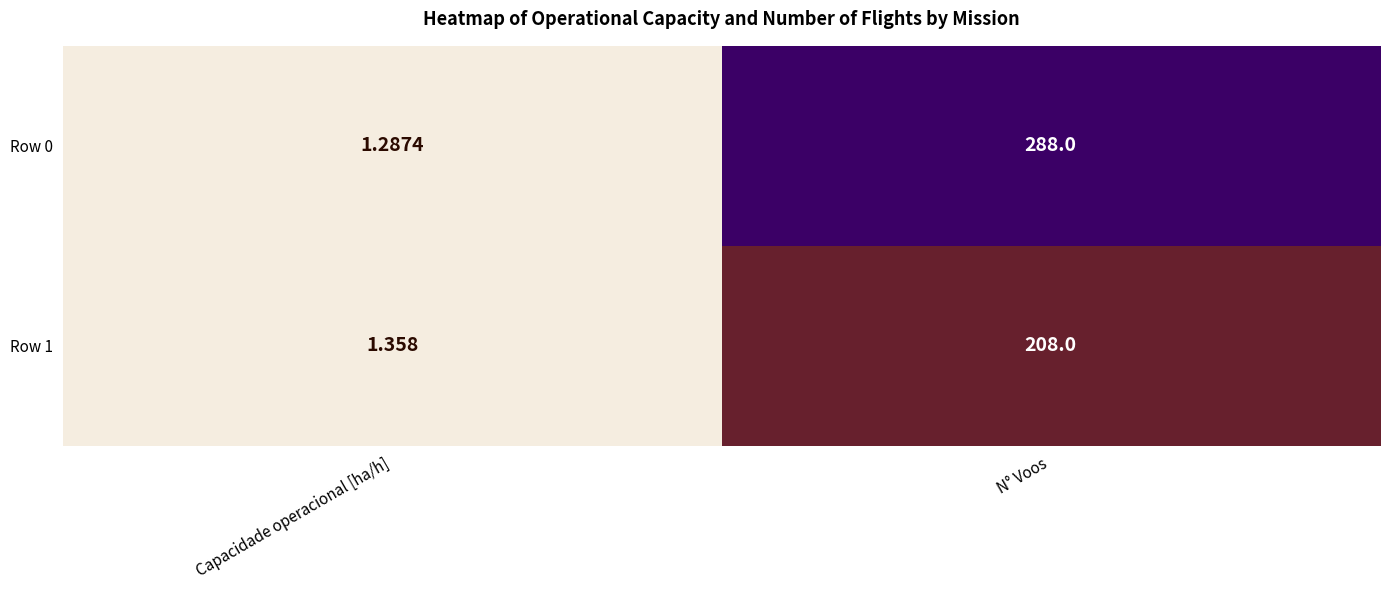

At which category is the sum across all series the highest?

N° Voos